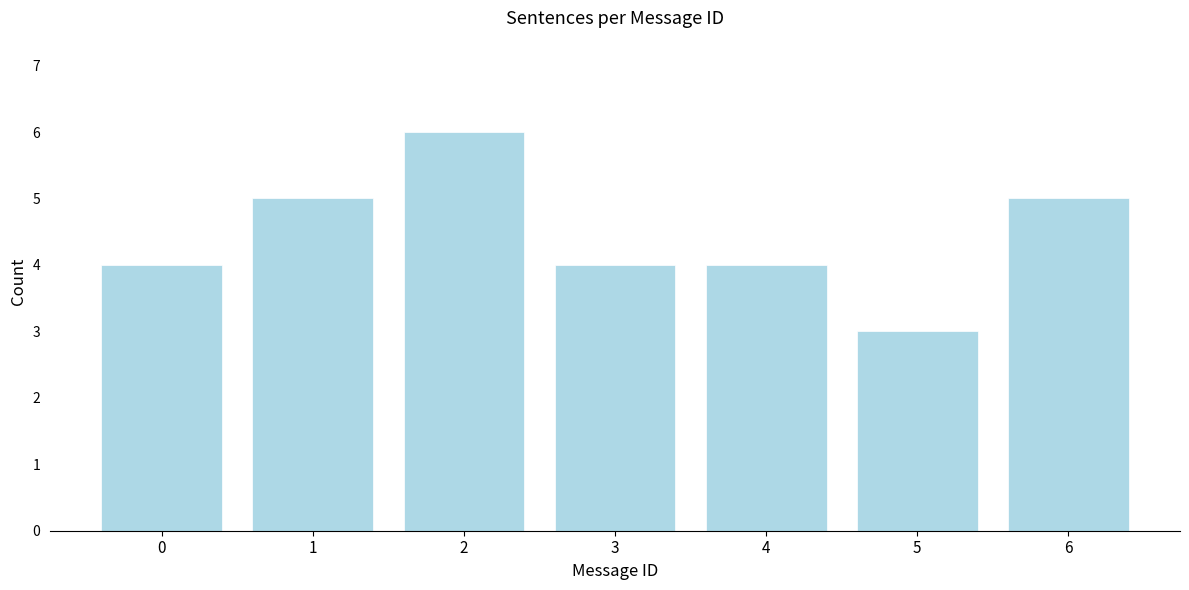

Reading right to left, list all the values displayed in this chart.

6=5	5=3	4=4	3=4	2=6	1=5	0=4